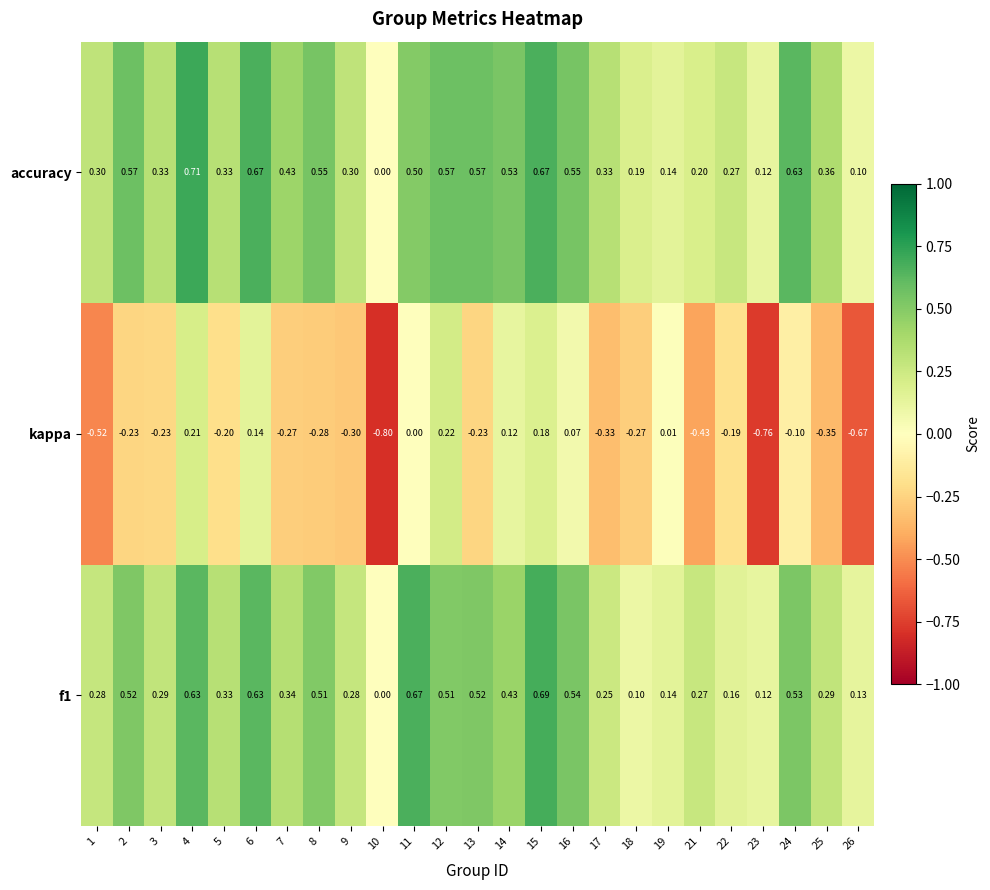

List the series in order of their peak value, highest first.

accuracy, f1, kappa